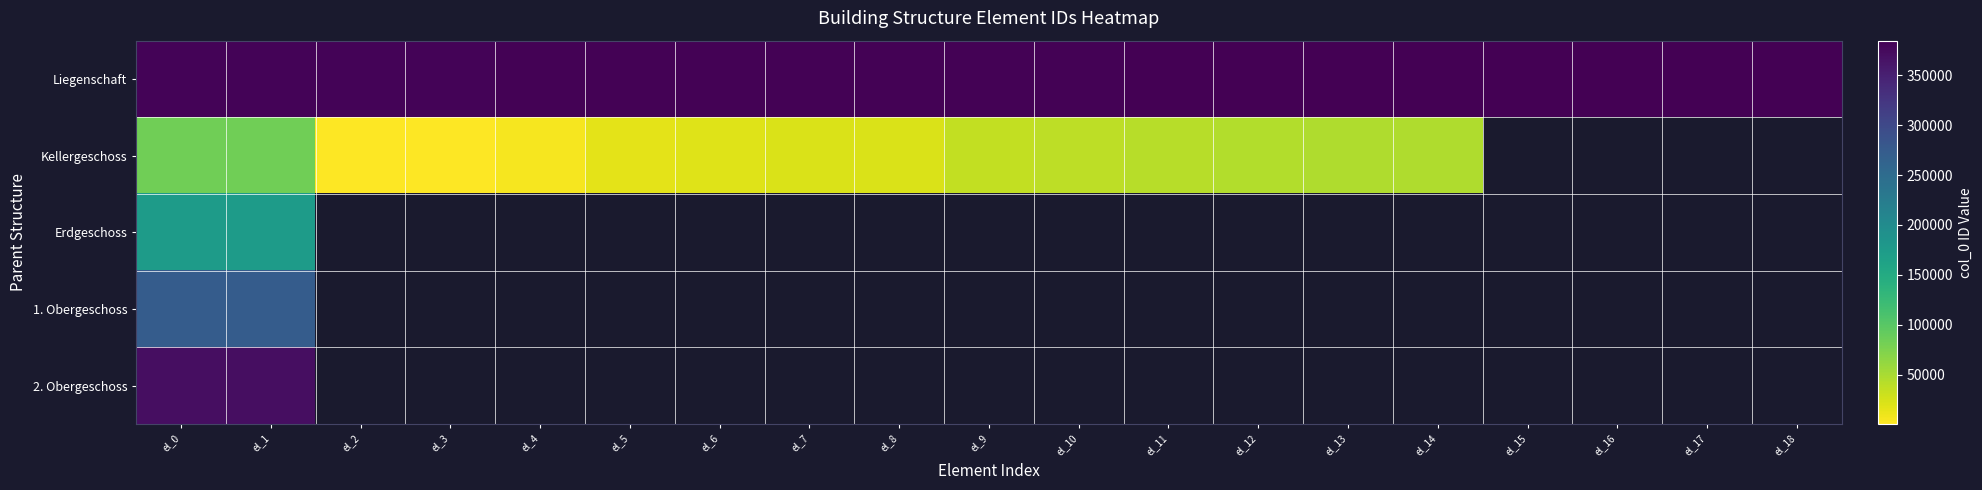

True or false: Kellergeschoss has a value of 301.6 at el_3.

False